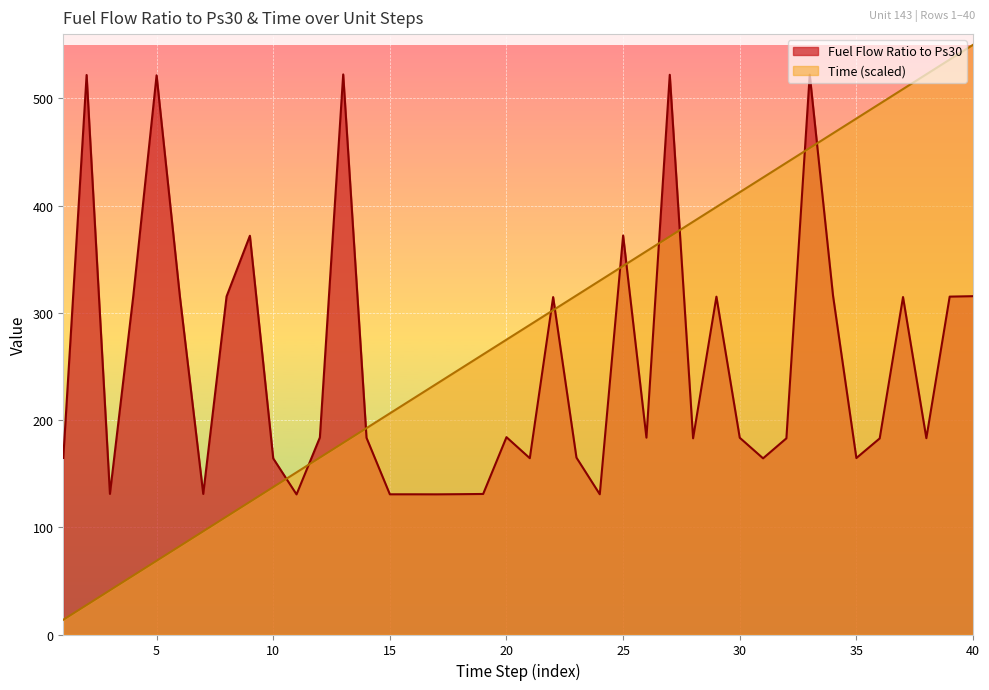

Reading right to left, transcribe all the data shown in this chart.

Time: 550.0	536.2	522.5	508.8	495.0	481.2	467.5	453.8	440.0	426.2	412.5	398.8	385.0	371.2	357.5	343.8	330.0	316.2	302.5	288.8	275.0	261.2	247.5	233.8	220.0	206.2	192.5	178.8	165.0	151.2	137.5	123.8	110.0	96.2	82.5	68.8	55.0	41.2	27.5	13.8
Fuel Flow Ratio to Ps30: 315.6	315.1	183.1	314.7	182.9	164.6	315.9	522.2	183.0	164.3	183.5	315.1	183.0	522.1	183.6	372.2	130.8	165.0	314.7	164.4	184.1	131.1	130.9	130.7	130.8	130.8	183.5	522.4	183.8	130.7	164.3	371.9	315.3	131.1	315.1	521.6	315.6	131.1	521.9	164.7